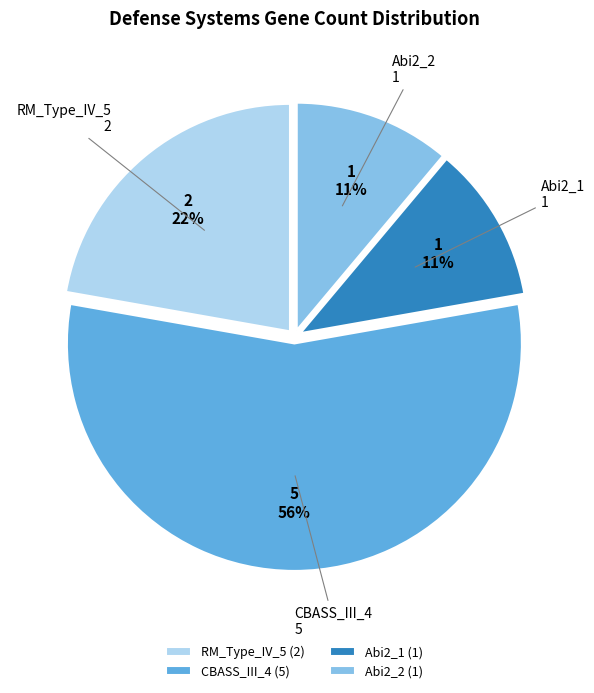

Between RM_Type_IV_5 (2) and Abi2_2 (1), which is larger?

RM_Type_IV_5 (2)